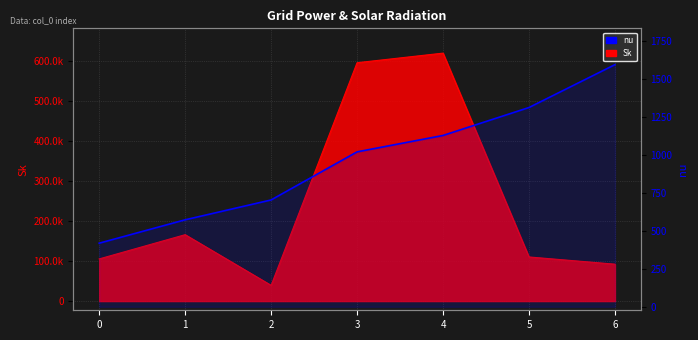

How many values exceed 1018?

4